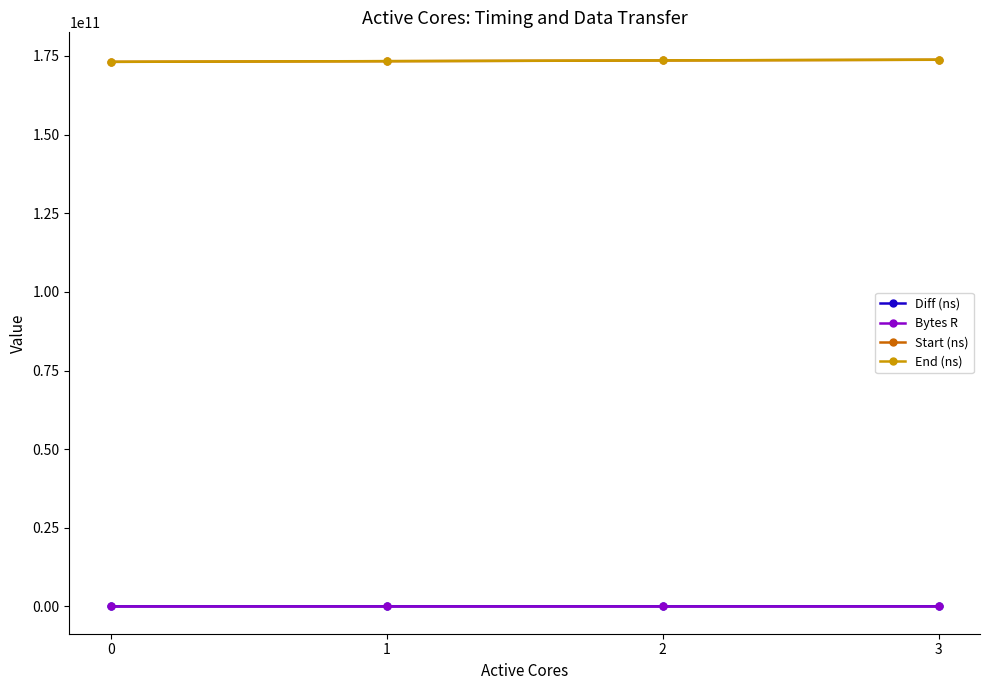

What is the total value across all series at 2?

347261120732